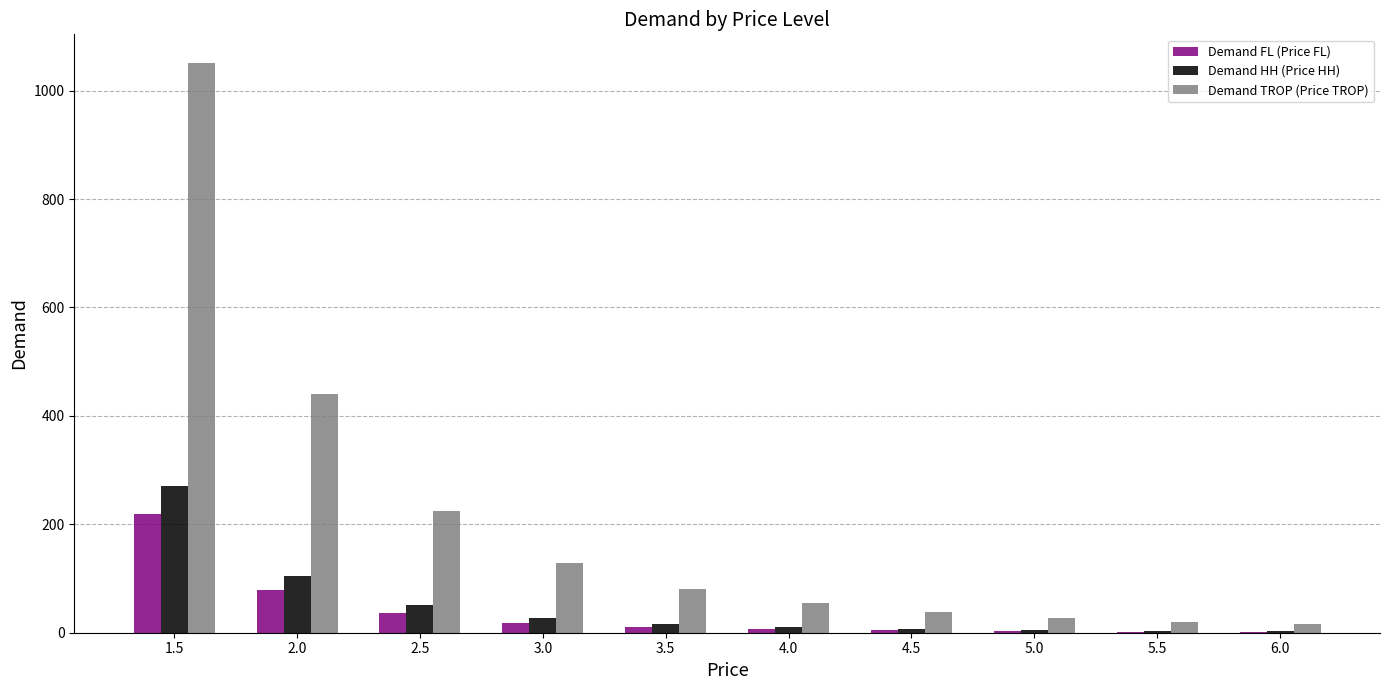

What is the sum of all Demand TROP (Price TROP) values?

2081.9